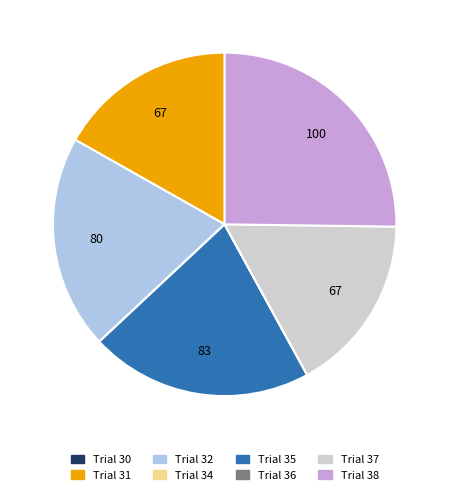

Do Trial 38 and Trial 32 together represent more than half of the pie?

No